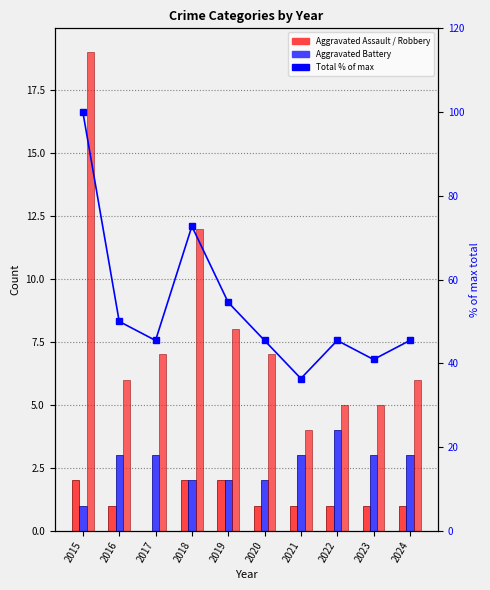

Is it true that Robbery equals 19.0 at 2015?

True